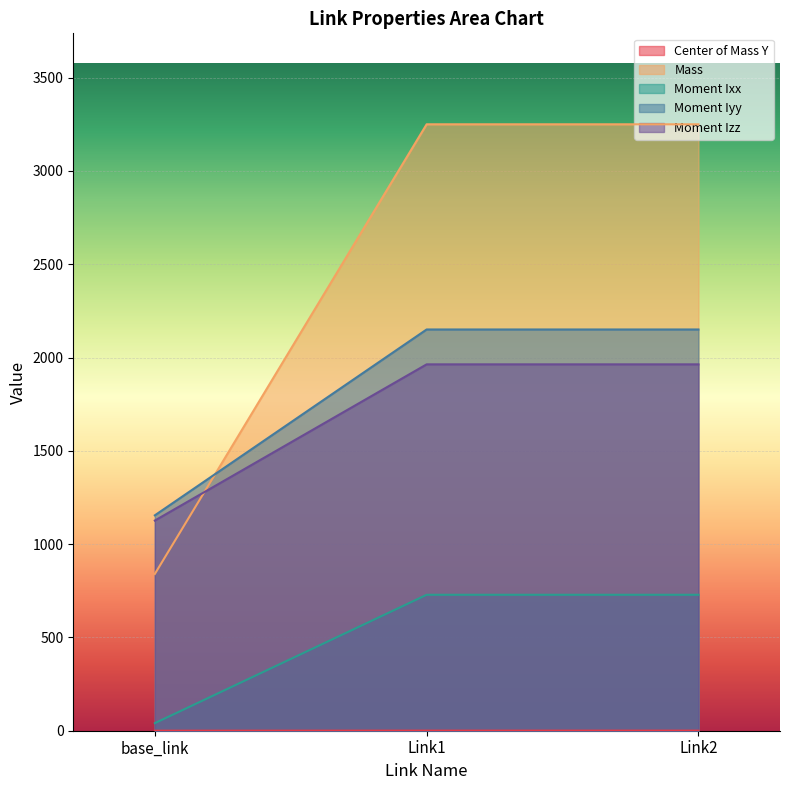

True or false: Moment Izz has a value of 19.0 at base_link.

False